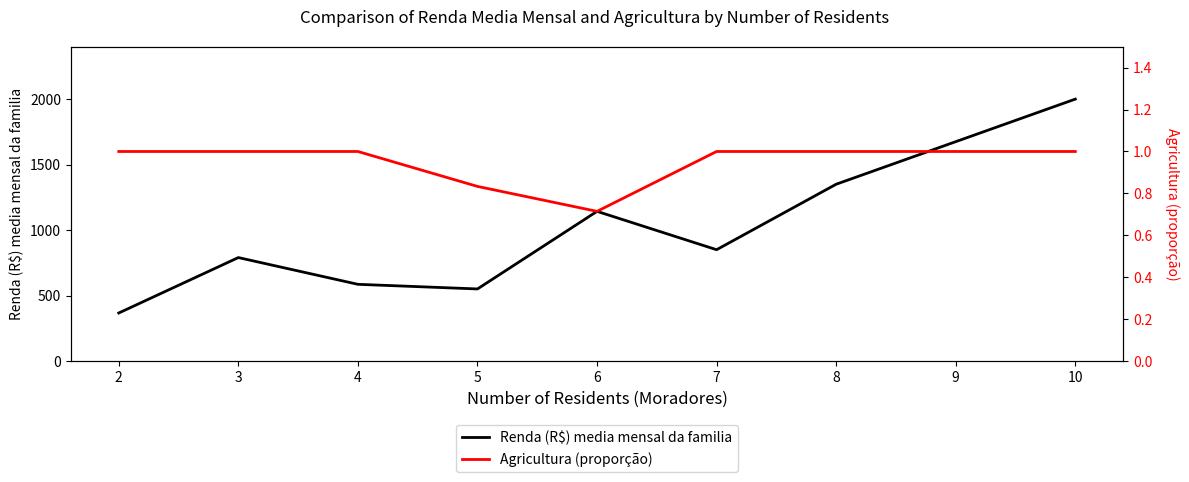

The value of Agricultura (proporção) at 3 is 1.0. True or false?

True